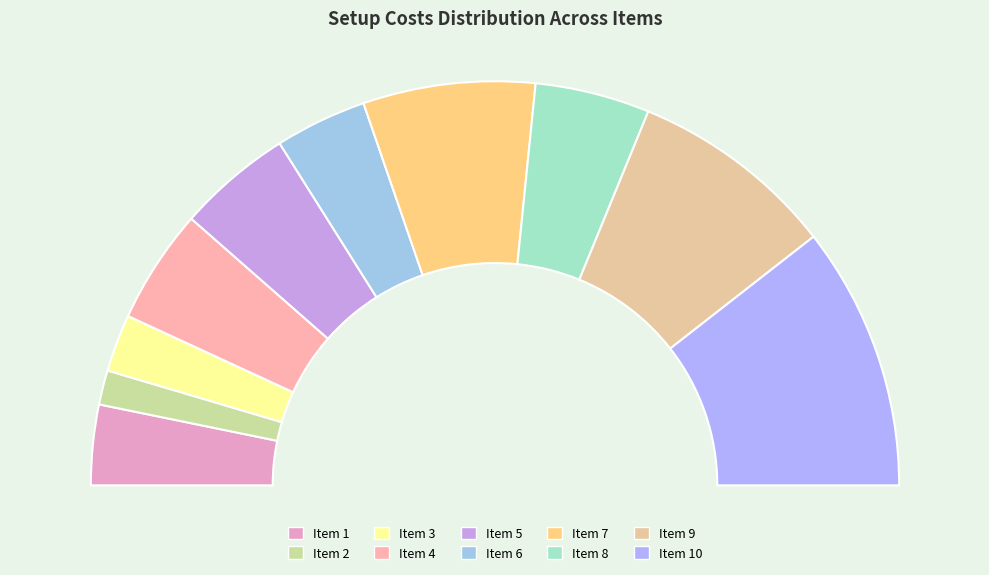

Combined, what portion of the pie is 10 and 7?

34.9%